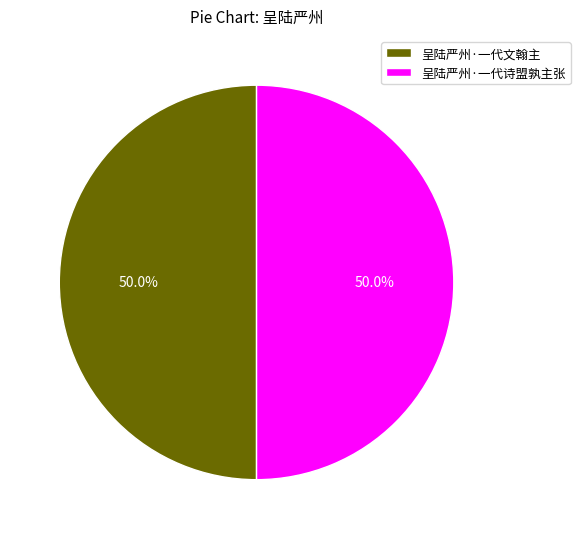

Approximately how many times larger is the value at 呈陆严州·一代诗盟孰主张 compared to 呈陆严州·一代文翰主?

1.0